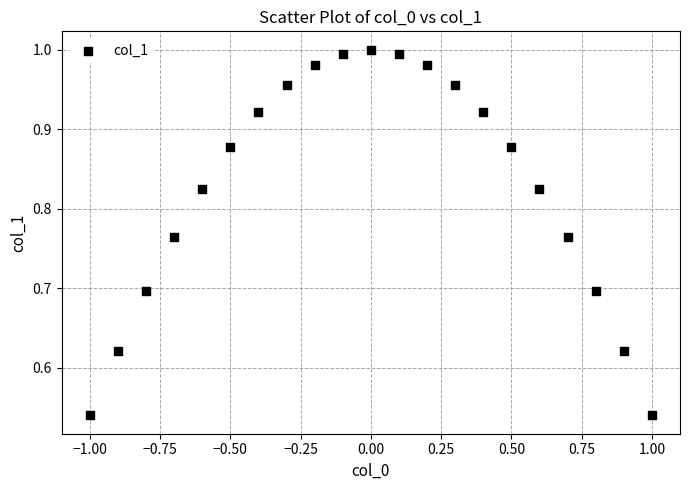

What is the range of X values (max minus min)?

2.0